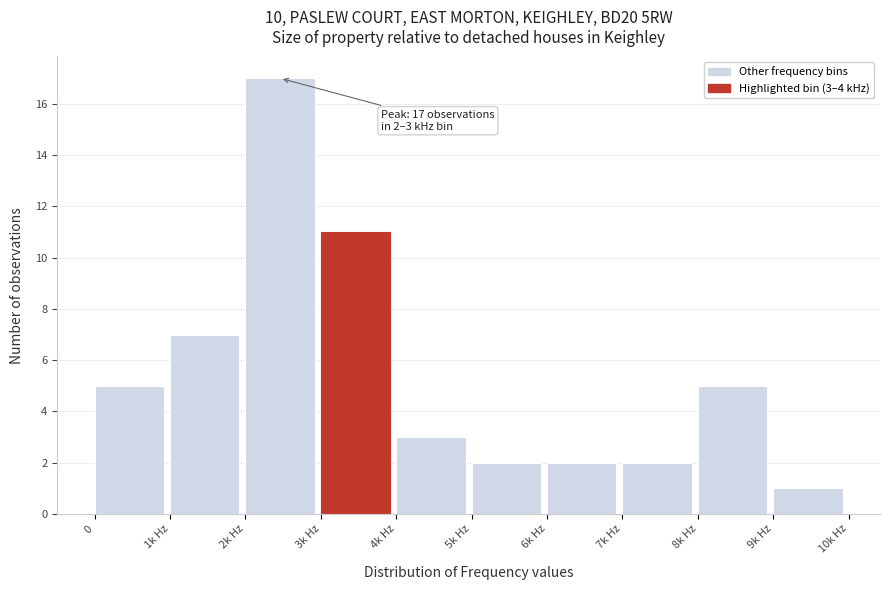

Reading left to right, what are all the values shown in this chart?

0=5	1k Hz=7	2k Hz=17	3k Hz=11	4k Hz=3	5k Hz=2	6k Hz=2	7k Hz=2	8k Hz=5	9k Hz=1